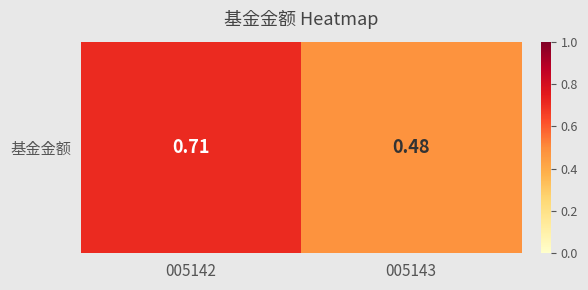

What value does the data have at 005143?

0.5